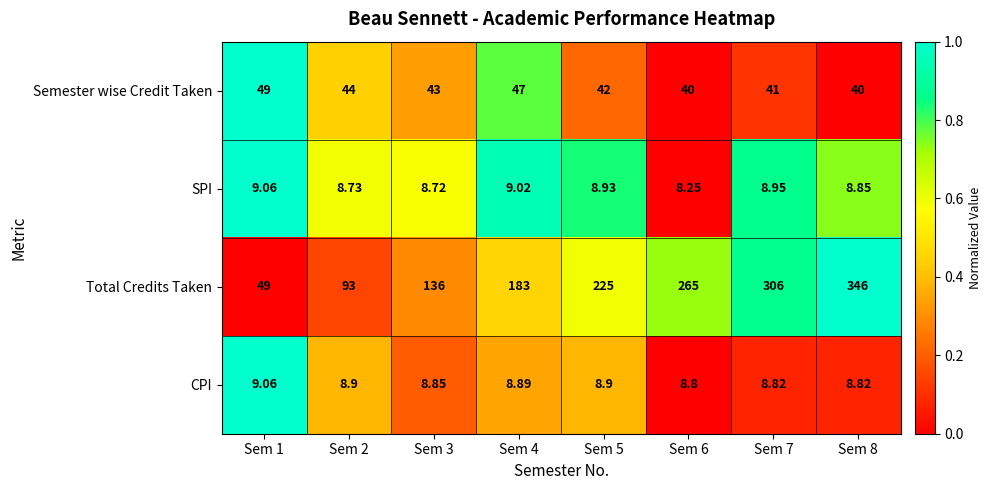

Between Sem 2 and Sem 7, which series saw the biggest shift?

Total Credits Taken